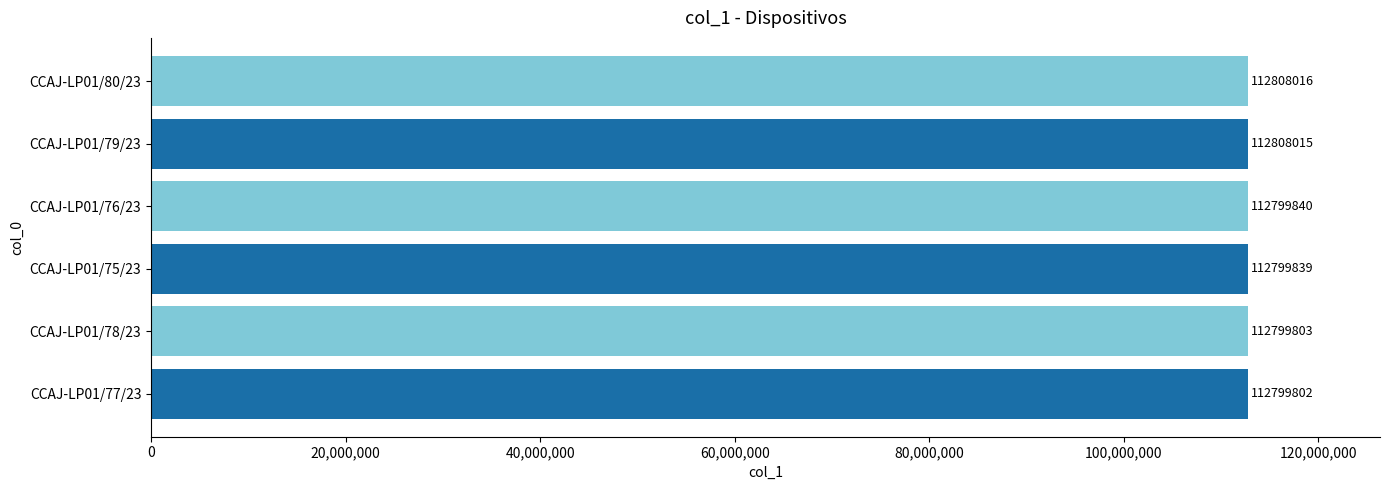

List the labels in order of value, largest first.

CCAJ-LP01/80/23, CCAJ-LP01/79/23, CCAJ-LP01/76/23, CCAJ-LP01/75/23, CCAJ-LP01/78/23, CCAJ-LP01/77/23